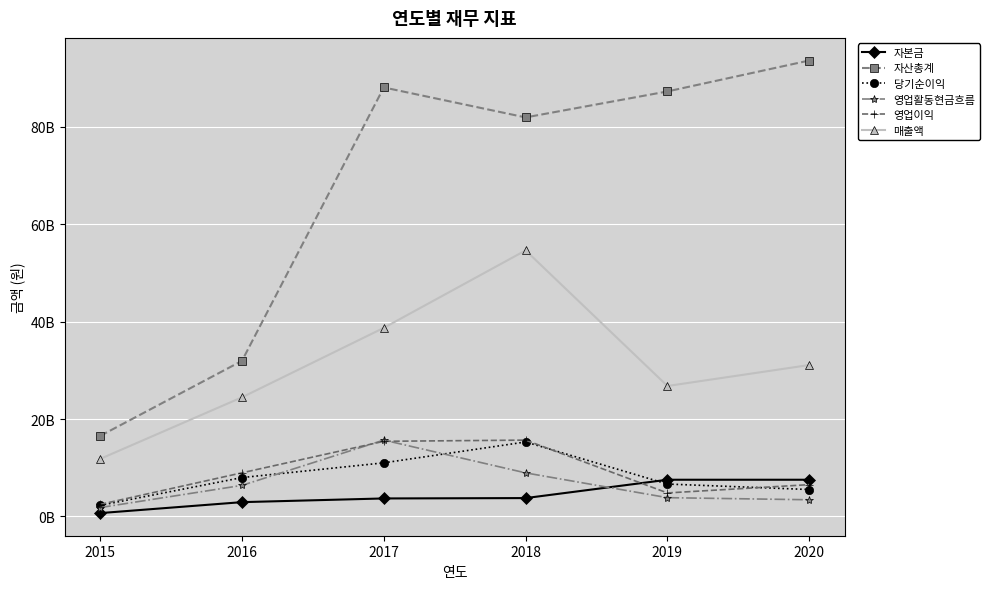

Does the chart have visible grid lines?

Yes